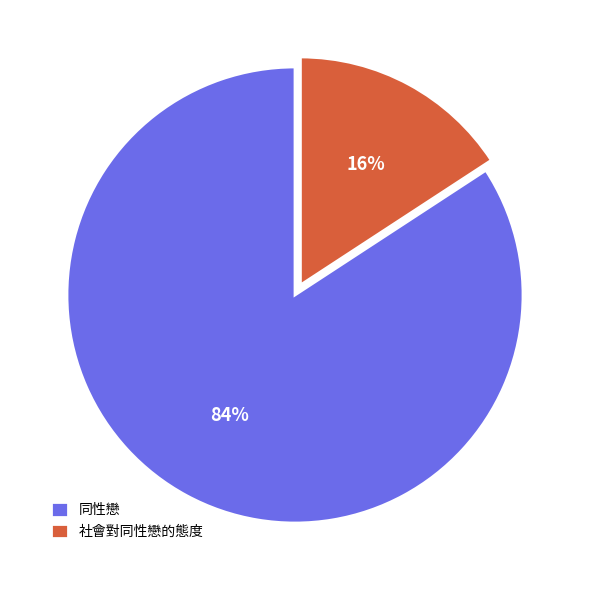

Rank the categories by value from lowest to highest.

社會對同性戀的態度, 同性戀